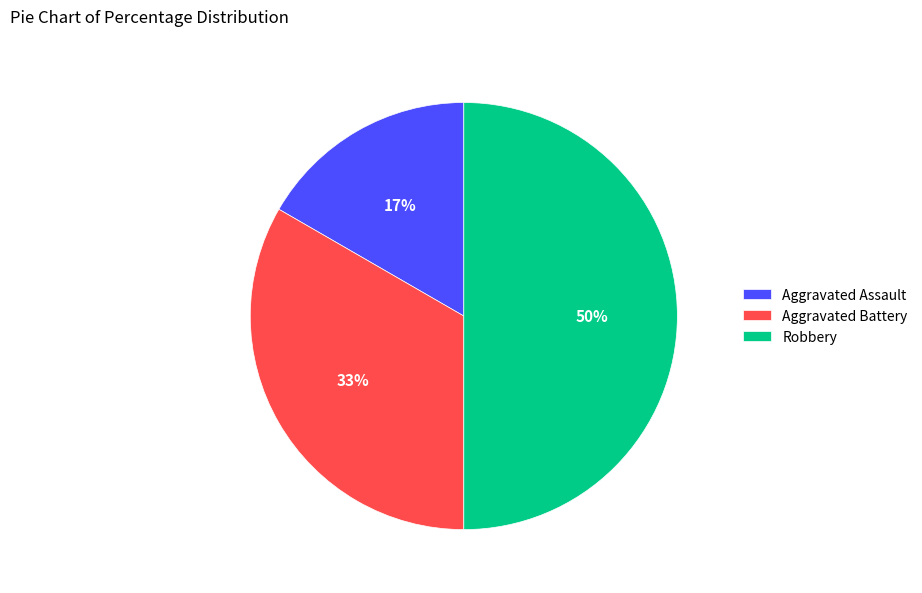

To the nearest percent, what is the difference between the Aggravated Assault and Robbery slice percentages?

33%